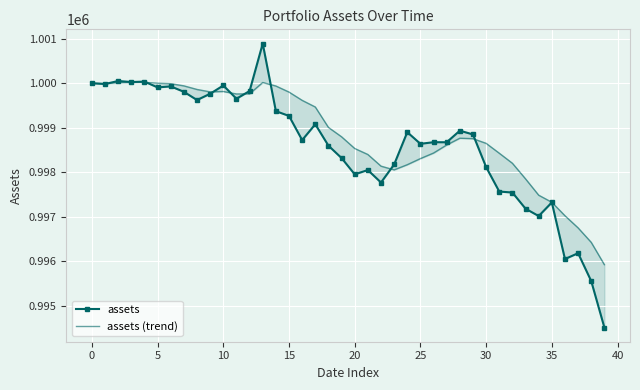

Which series has the largest total across all categories?

assets (trend)